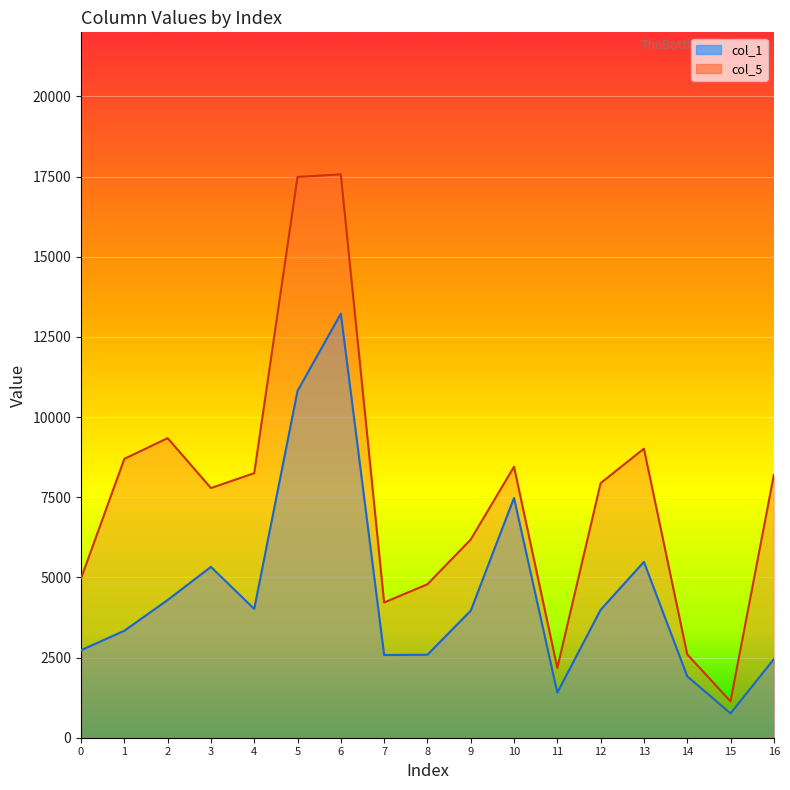

Which has a higher value, 9 or 2?

2